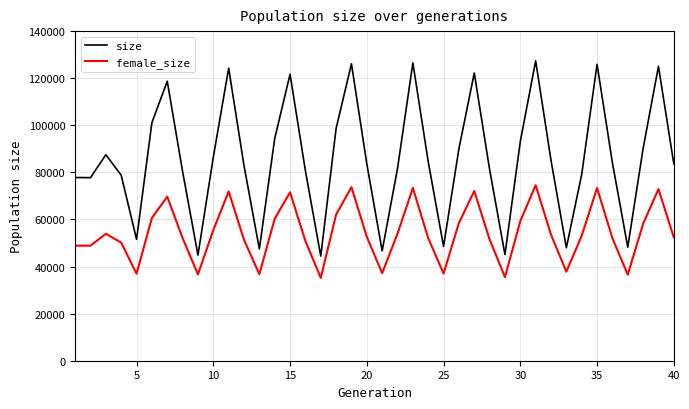

What is the sum of all female_size values?

2174539